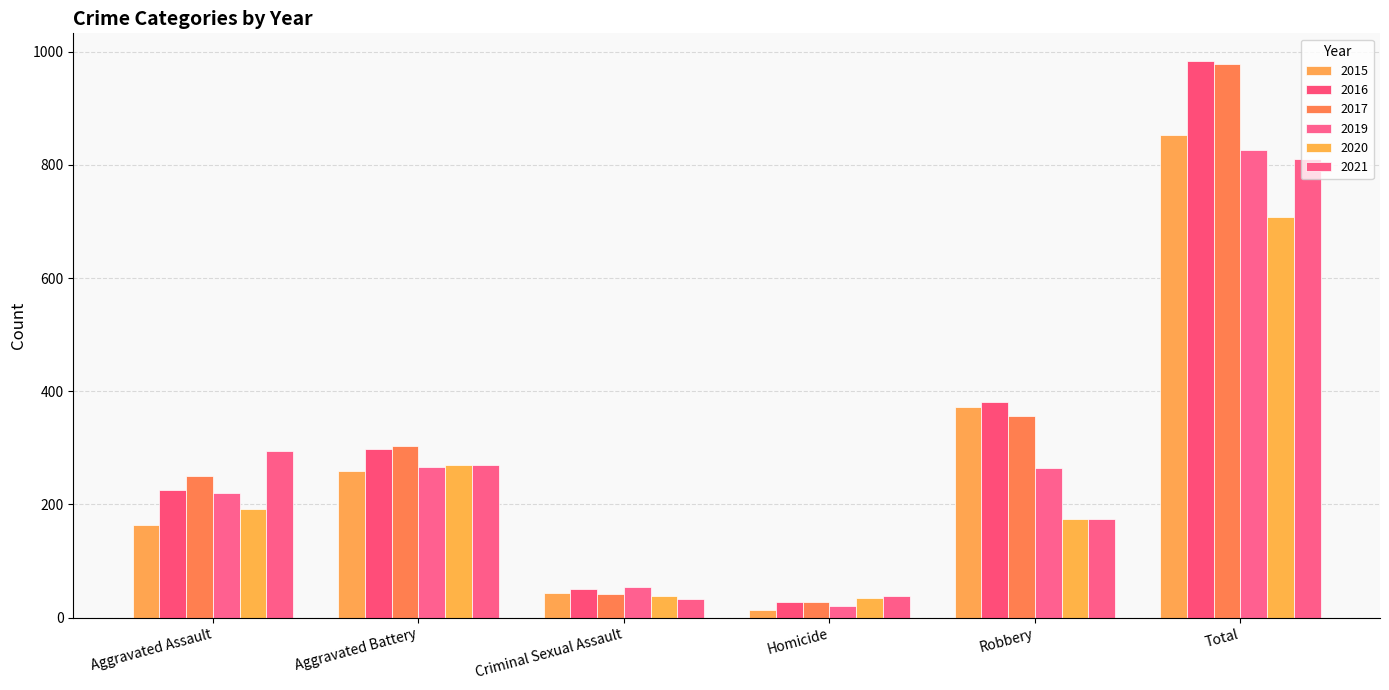

What is the value of the 2020 bar at the 5th from the left?

174